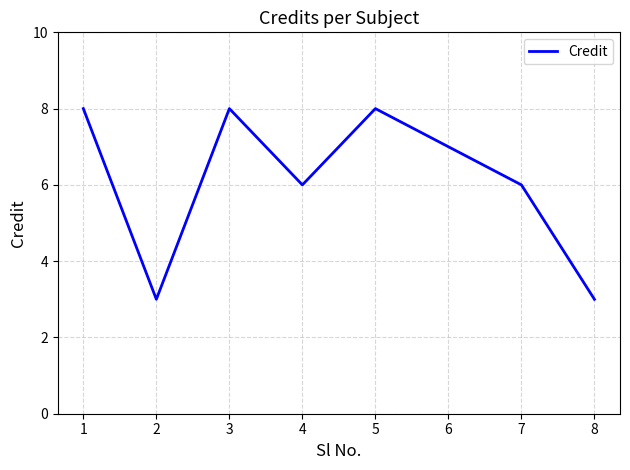

Which has a higher value, 5 or 7?

5